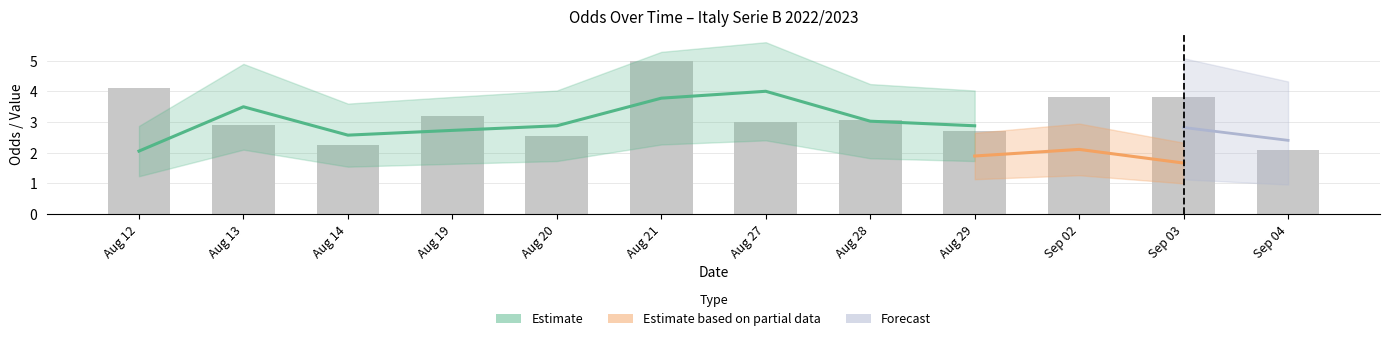

What is the difference between the Estimate (Odd_Corners_H) values at 1 and 11?

0.8